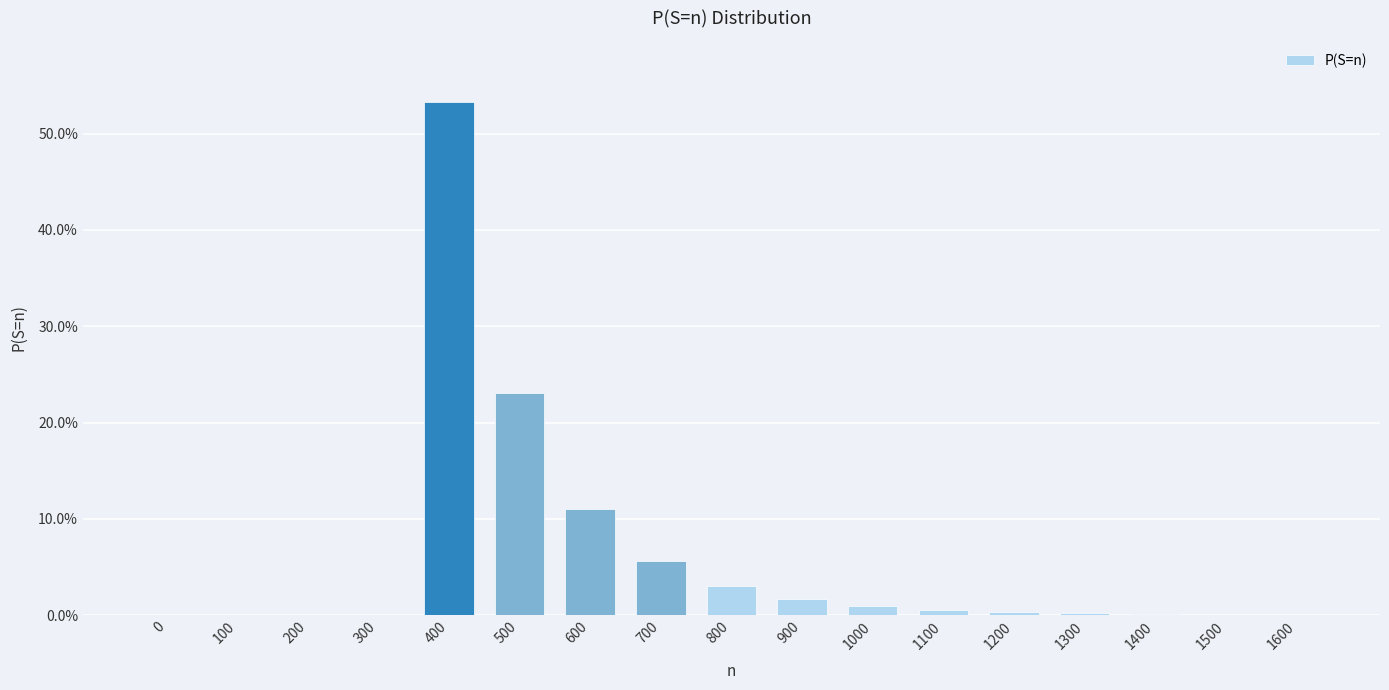

Reading left to right, extract all data points from this chart.

0.0	0.0	0.0	0.0	0.5	0.2	0.1	0.1	0.0	0.0	0.0	0.0	0.0	0.0	0.0	0.0	0.0